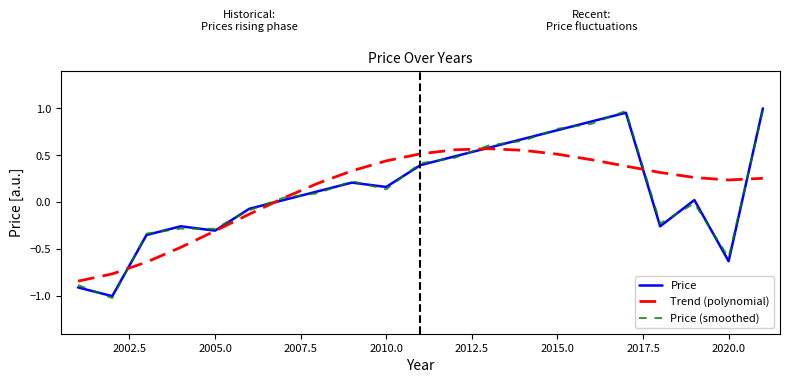

What is the smallest value displayed?

-1.0